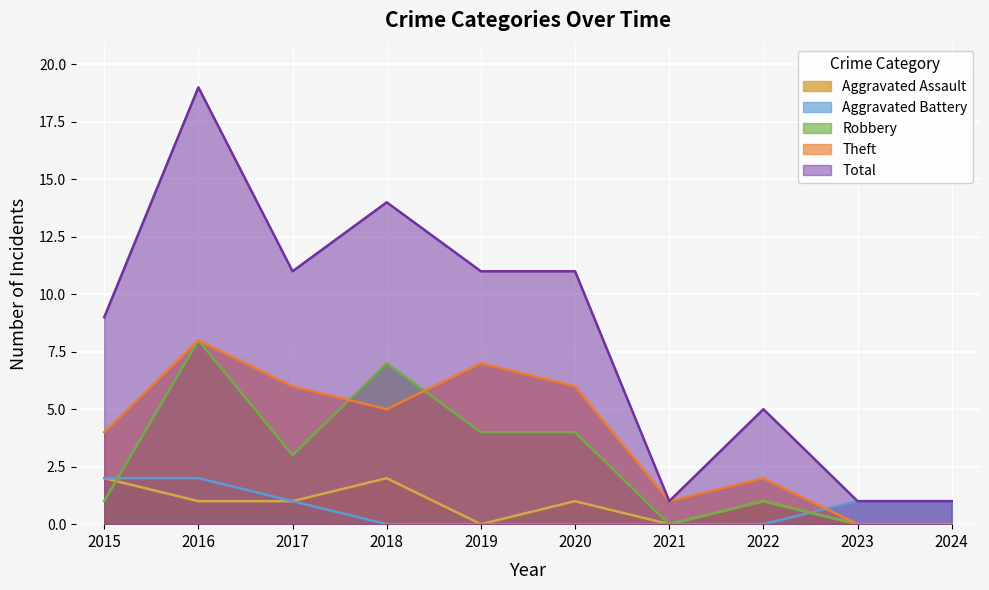

Which series ends up on top after the final intersection of Robbery and Aggravated Battery?

Aggravated Battery